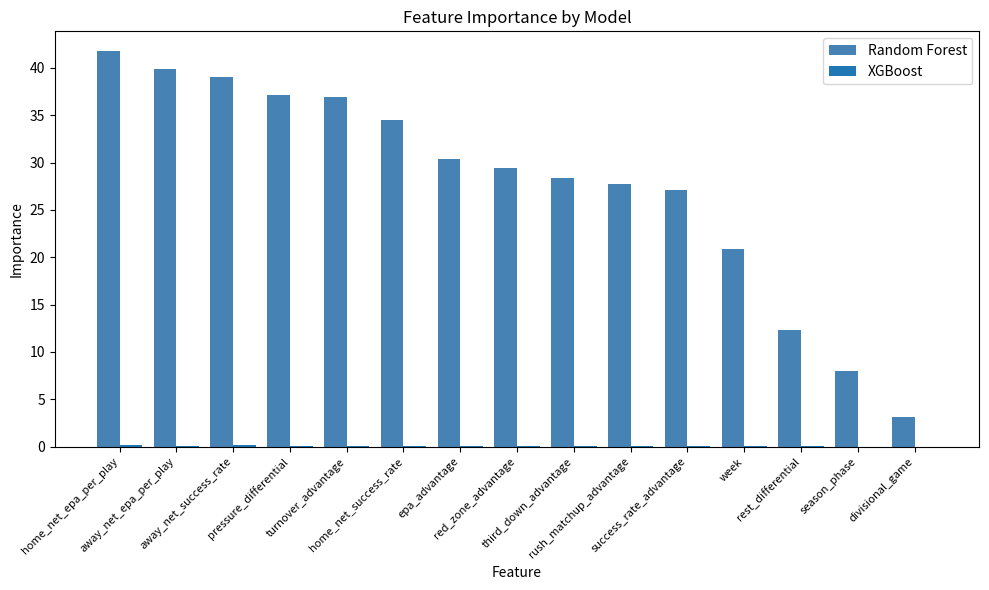

How many values in the Random Forest series exceed 29?

8